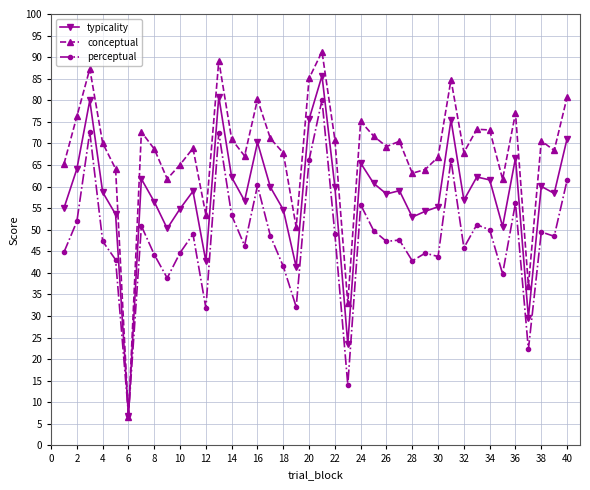

What is the greatest value displayed?

91.3